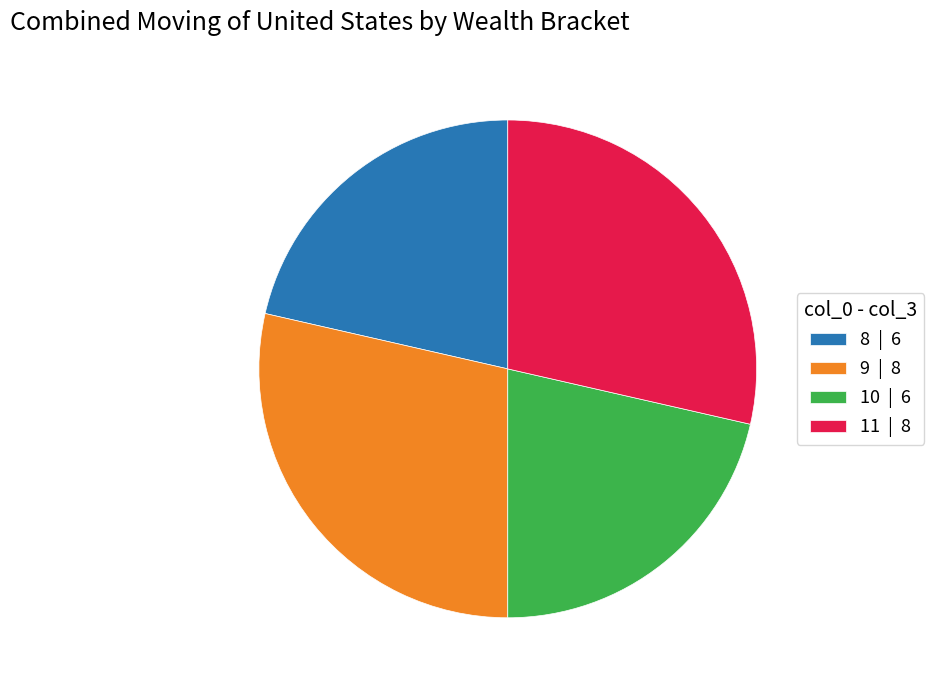

The 8 slice represents 21% of the pie. True or false?

True